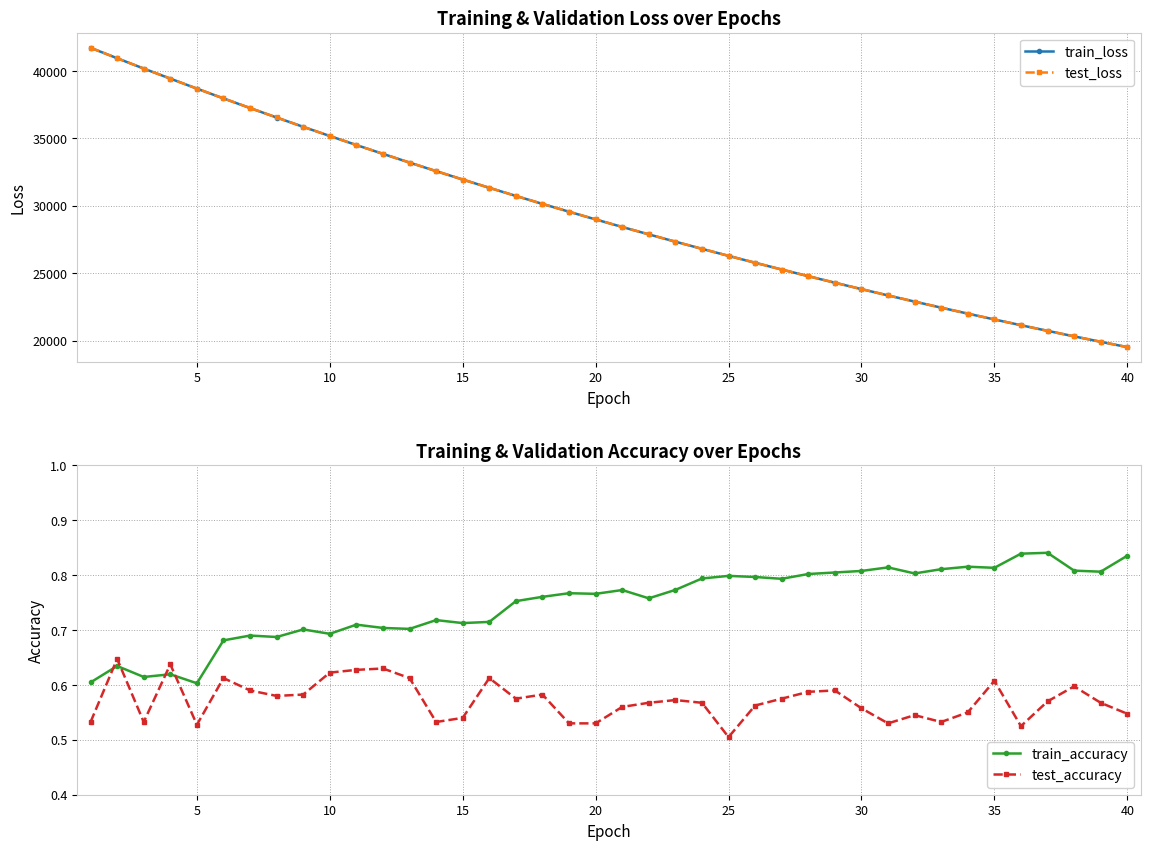

True or false: train_accuracy and test_accuracy cross at least once.

True